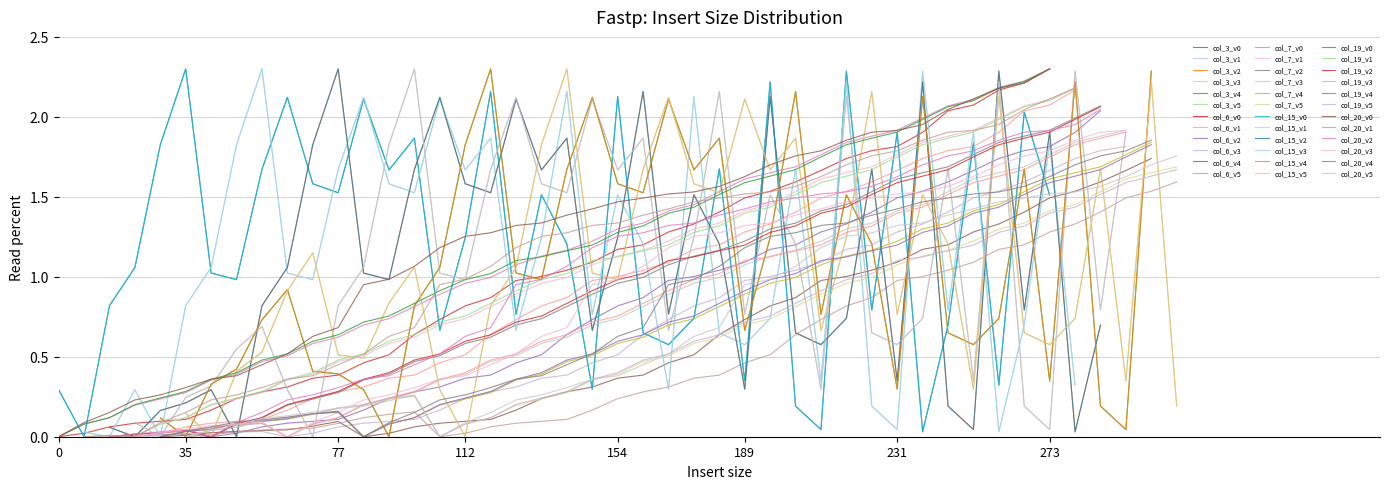

True or false: col_6 and col_19 cross at least once.

False